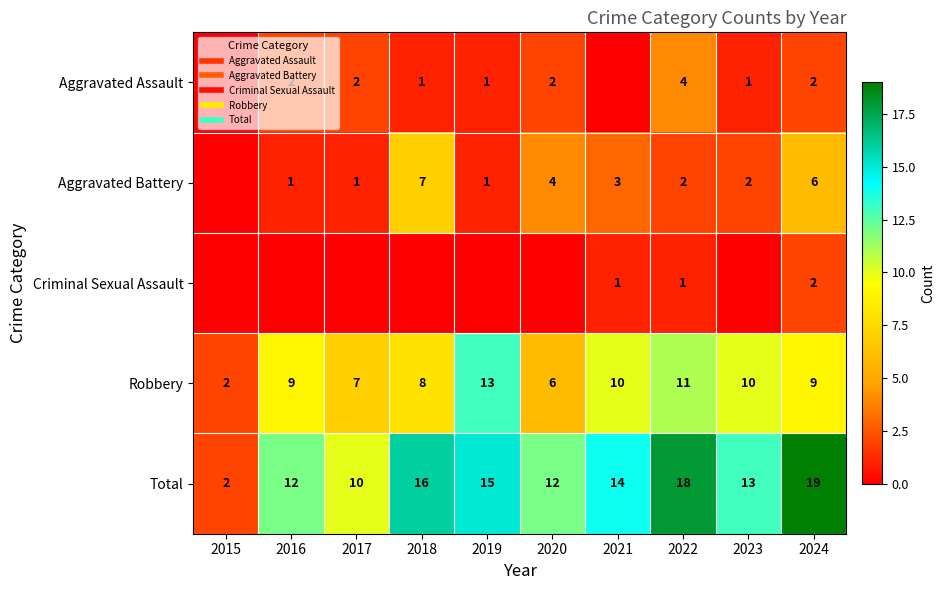

Which label corresponds to the largest value in the chart?

2024